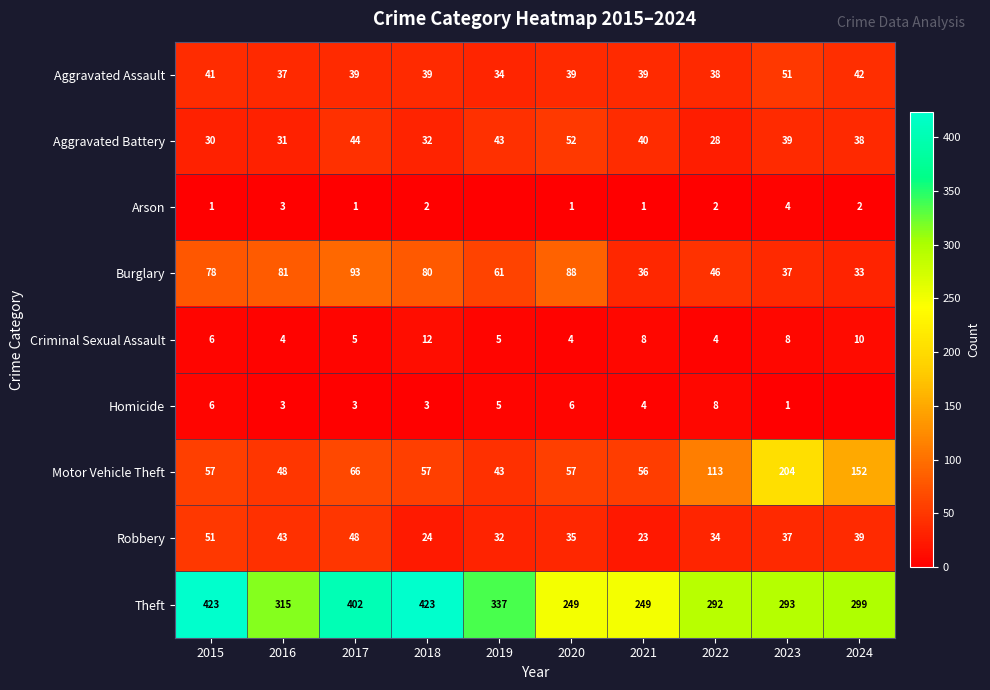

Count the number of categories in the chart.

10